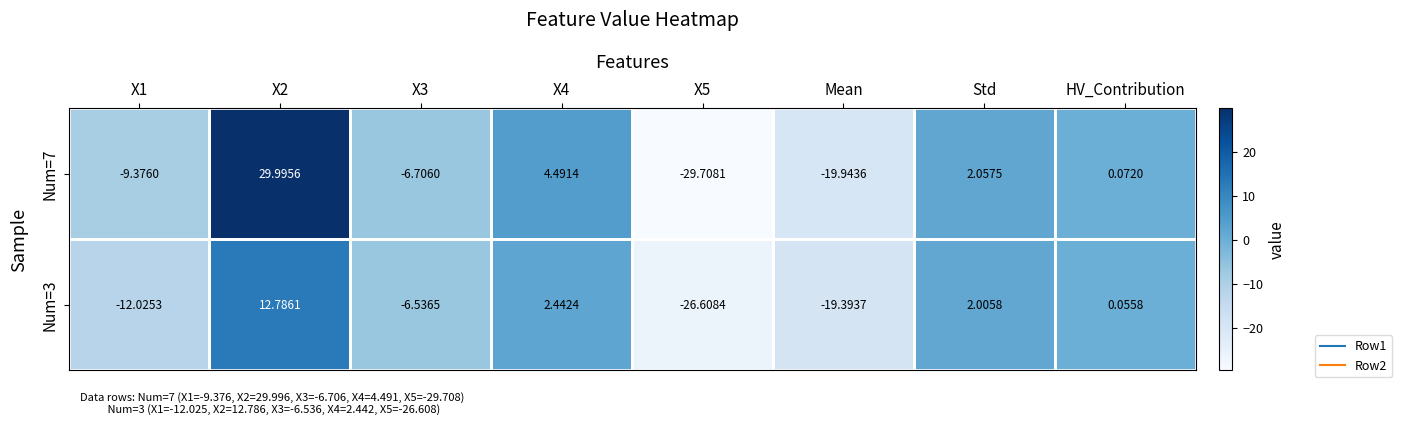

What is the minimum value shown in the chart?

-29.7